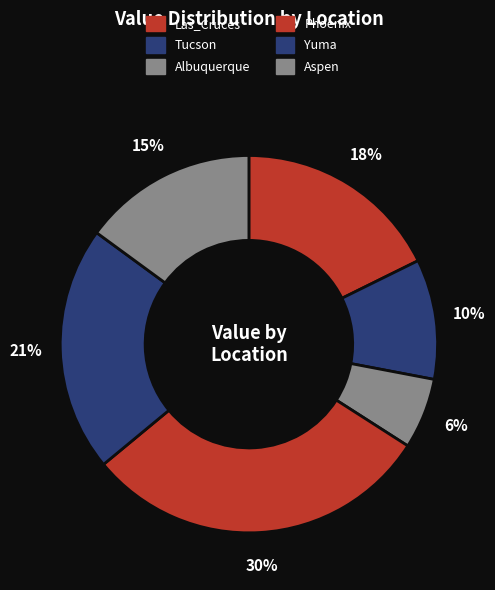

What percentage is the Tucson slice, to the nearest percent?

10%